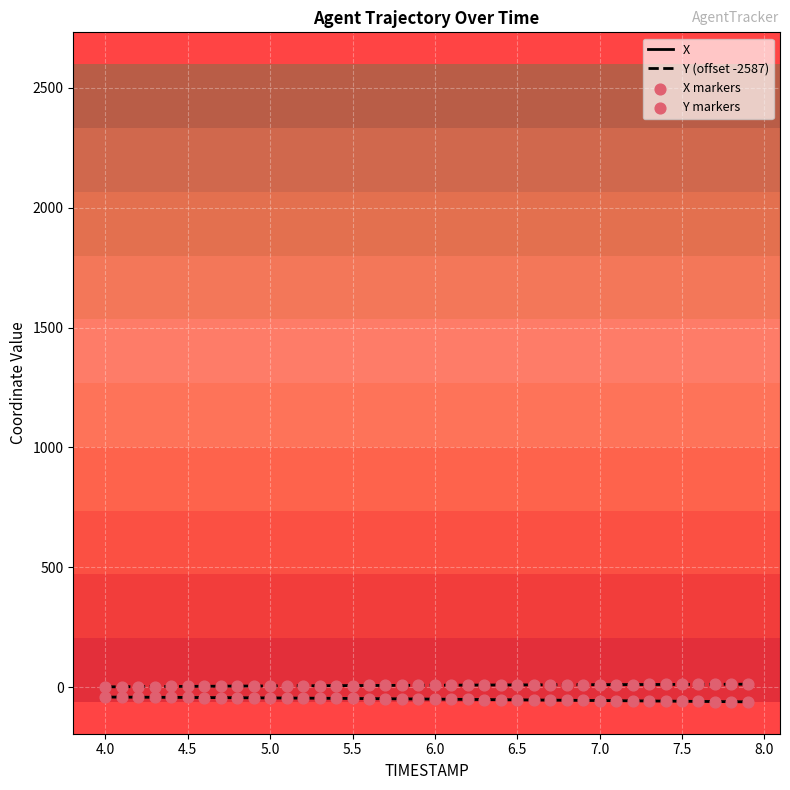

What is the minimum value for X?

-61.6